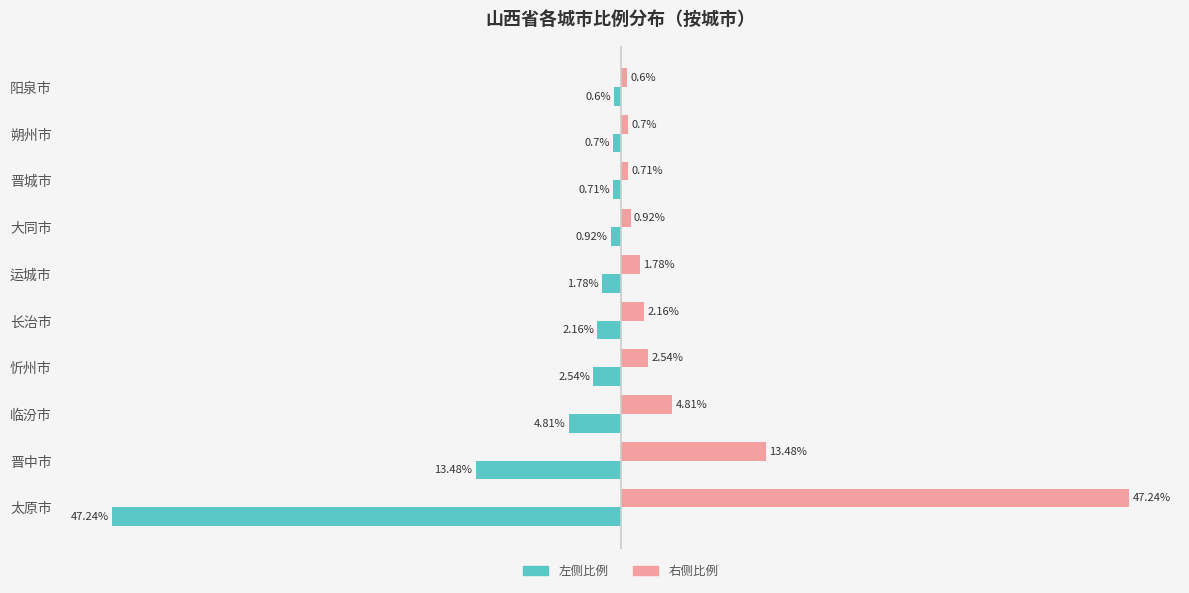

List the labels in order of 右侧比例 value, smallest first.

阳泉市, 朔州市, 晋城市, 大同市, 运城市, 长治市, 忻州市, 临汾市, 晋中市, 太原市